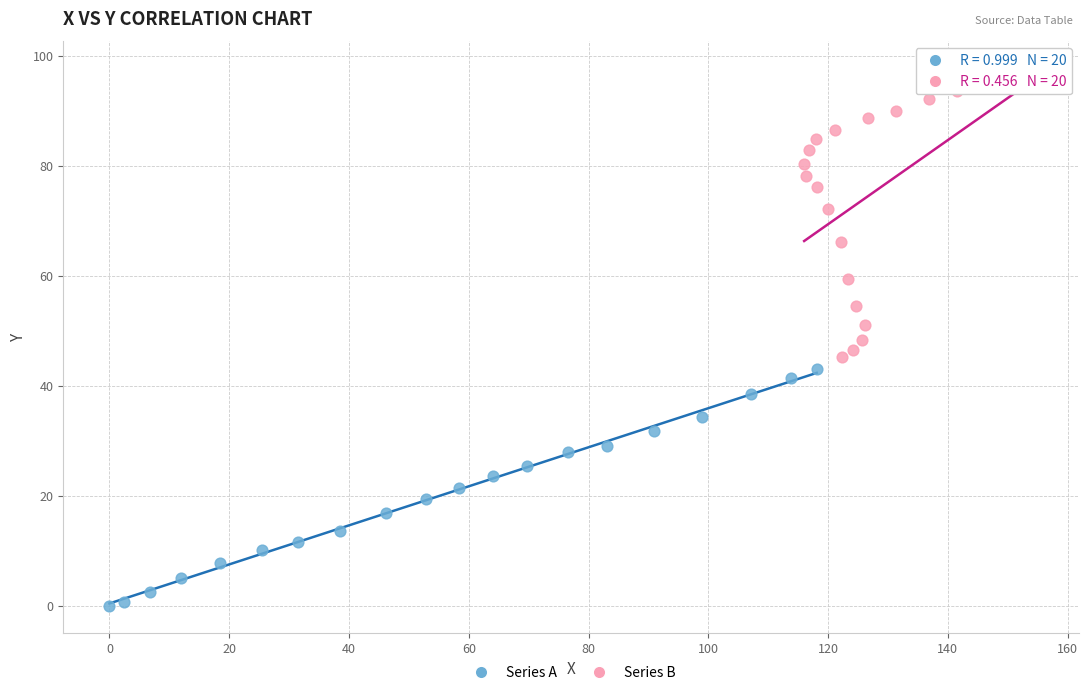

Which series has the widest spread of Y values?

Series B